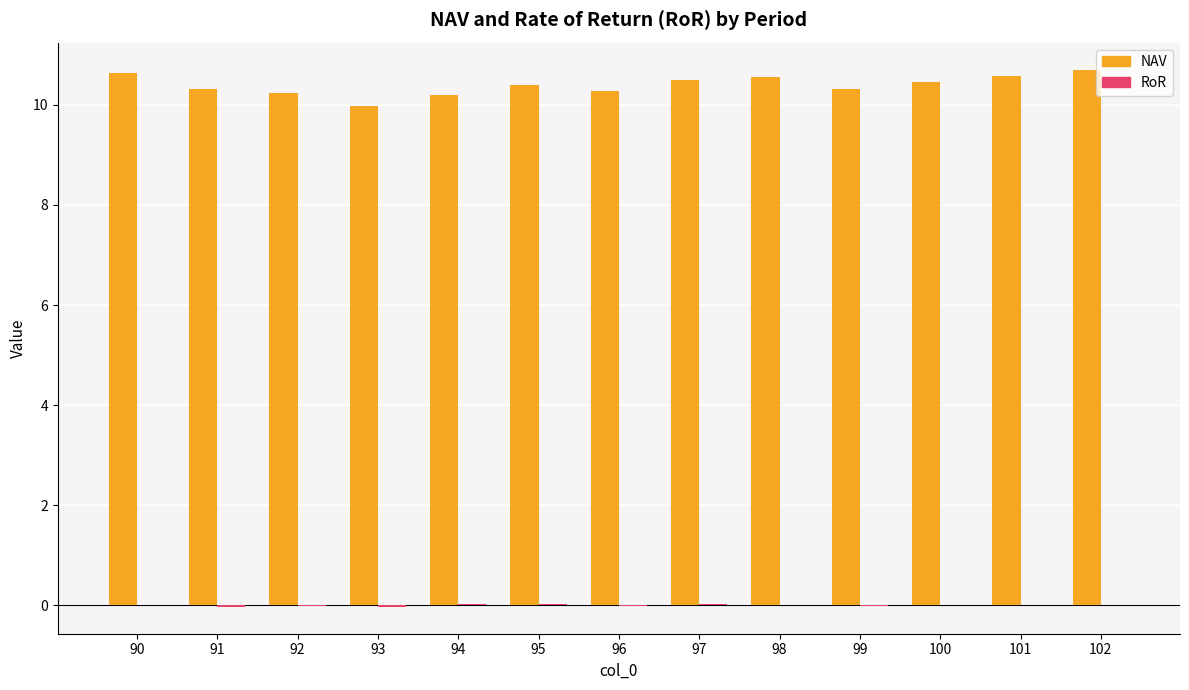

How many categories are shown in the chart?

13